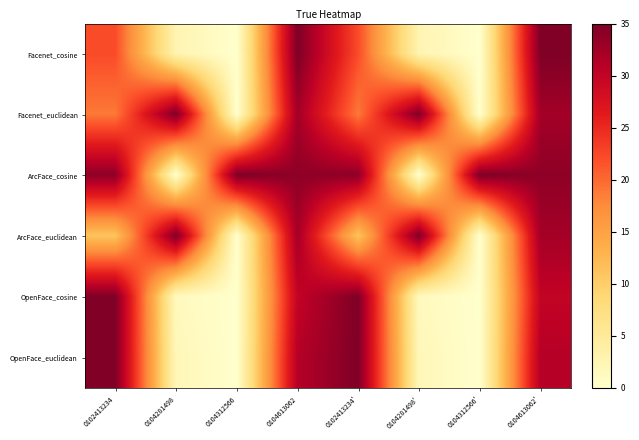

Which series has the widest spread of values?

Facenet_cosine